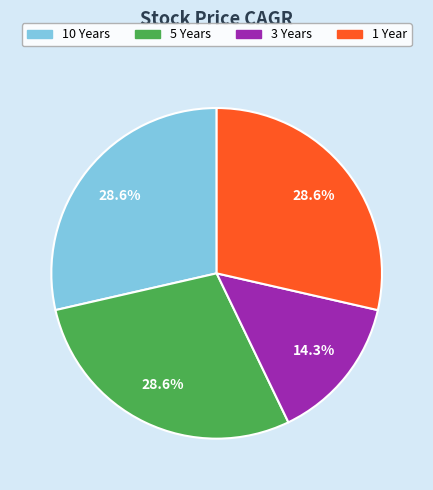

What is the total percentage of 3 Years and 5 Years?

42.9%